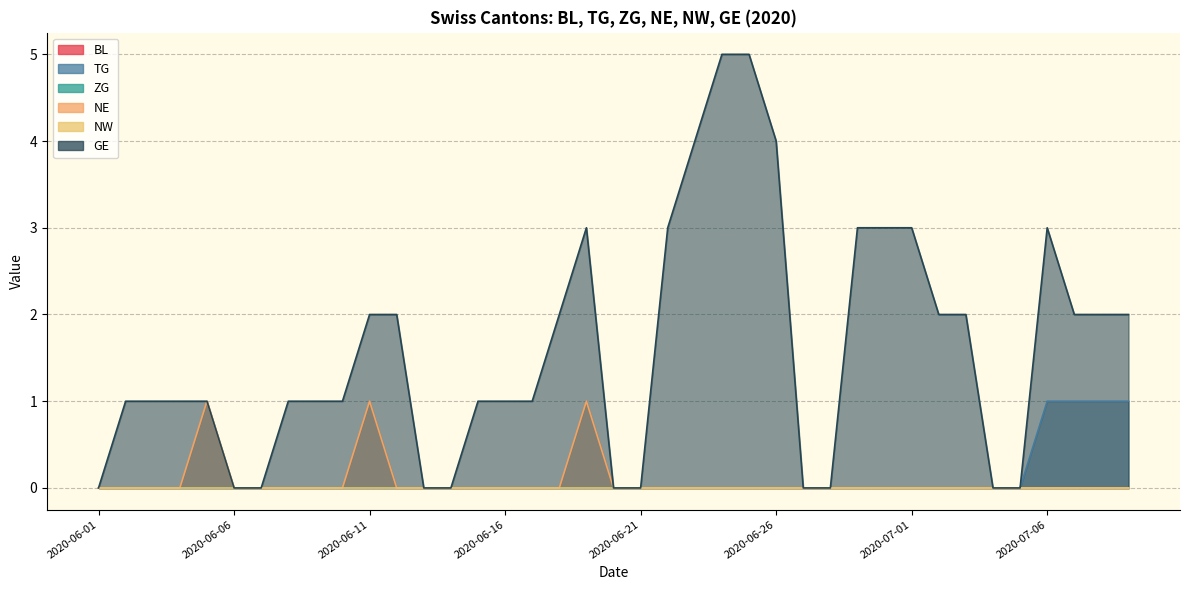

Is the value of GE at 2020-06-01 greater than the value of ZG at 2020-06-13?

No